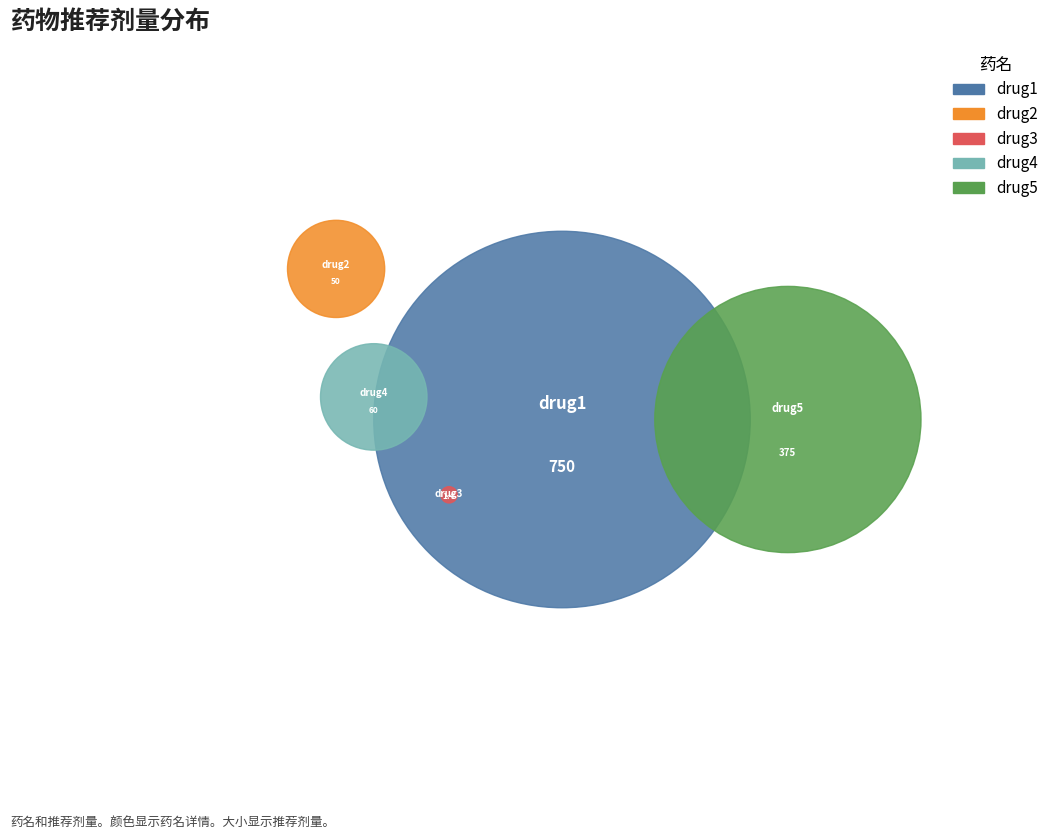

Between drug3 and drug4, which is larger?

drug4